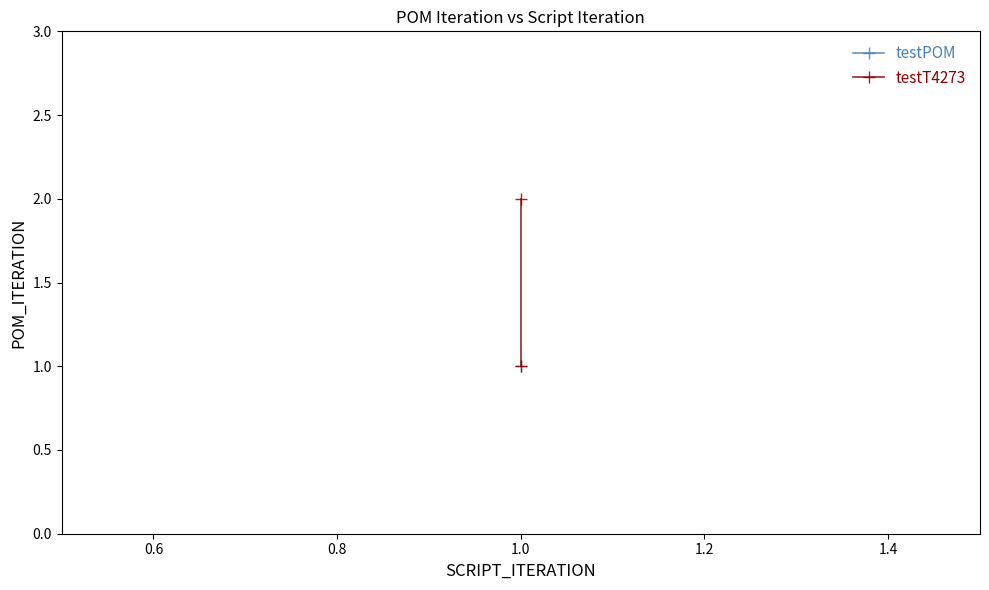

How many values are below 2?

1